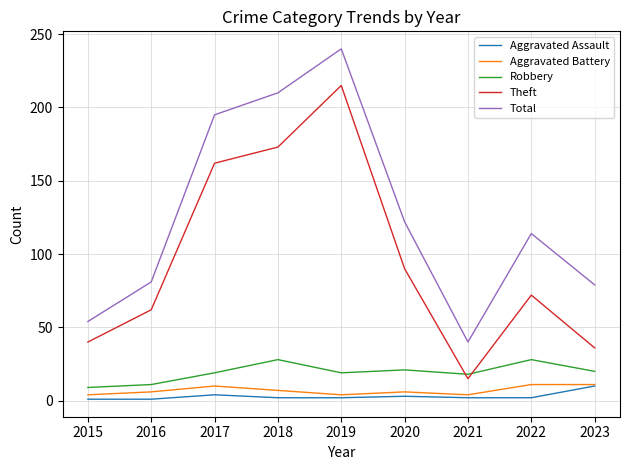

Which series changed the most between 2015 and 2017?

Total